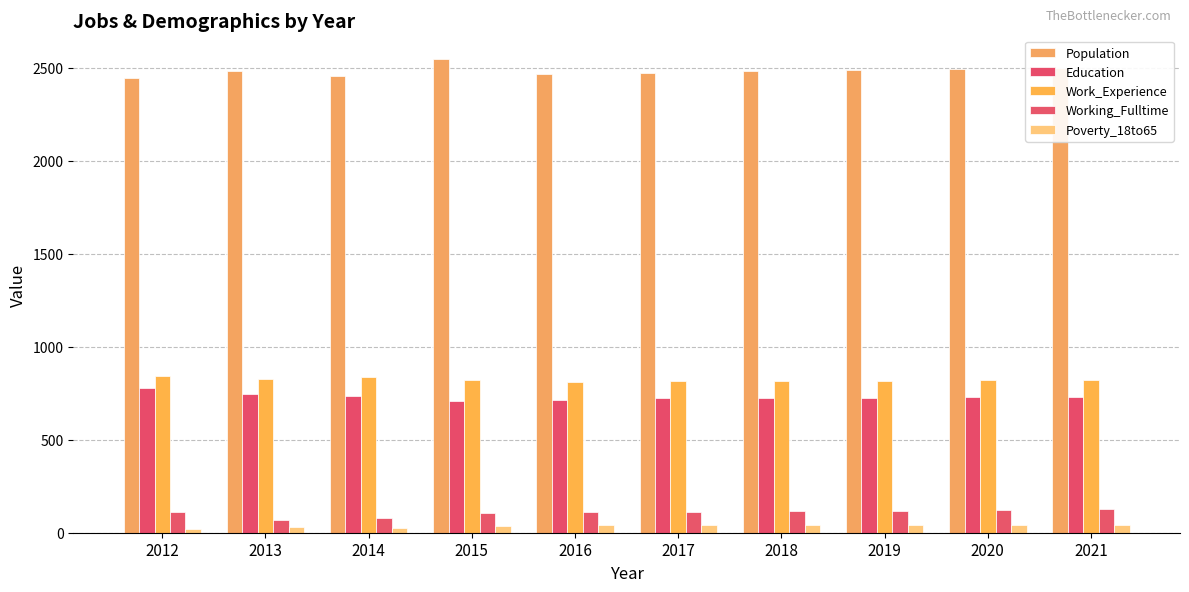

Rank the series at 2019 from highest to lowest value.

Population, Work_Experience, Education, Working_Fulltime, Poverty_18to65